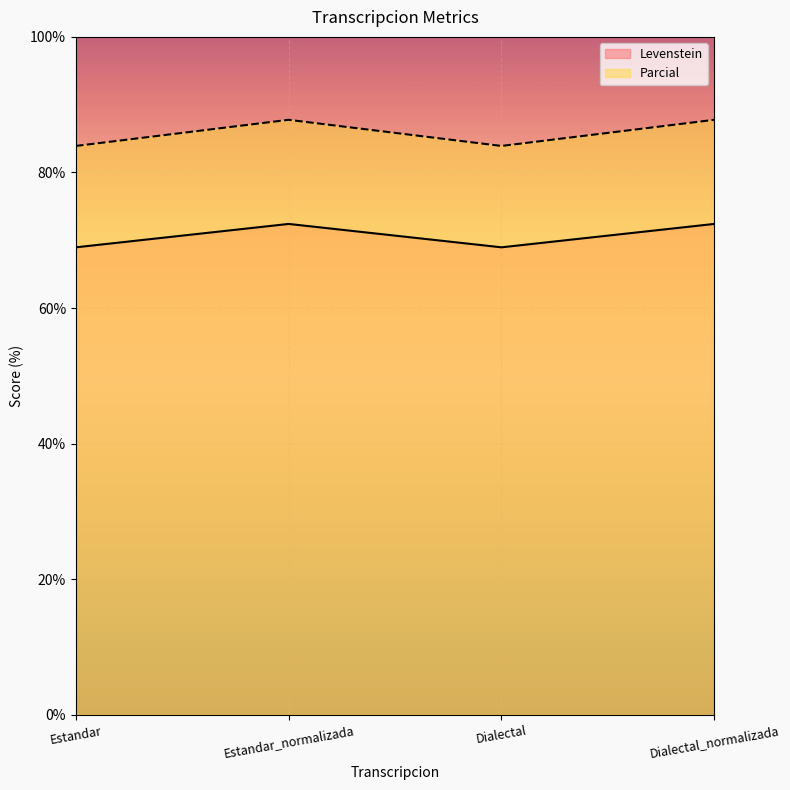

True or false: Parcial has more than 2 points higher than both neighbors.

False